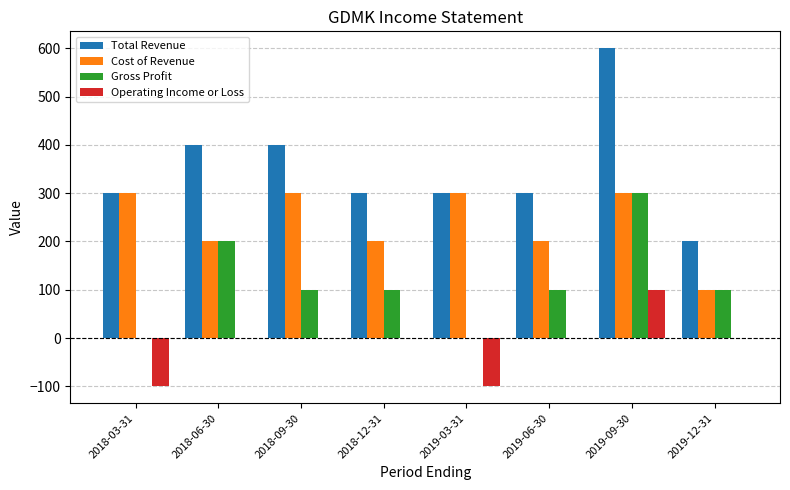

The Total Revenue series shows 583 at 2018-06-30. True or false?

False